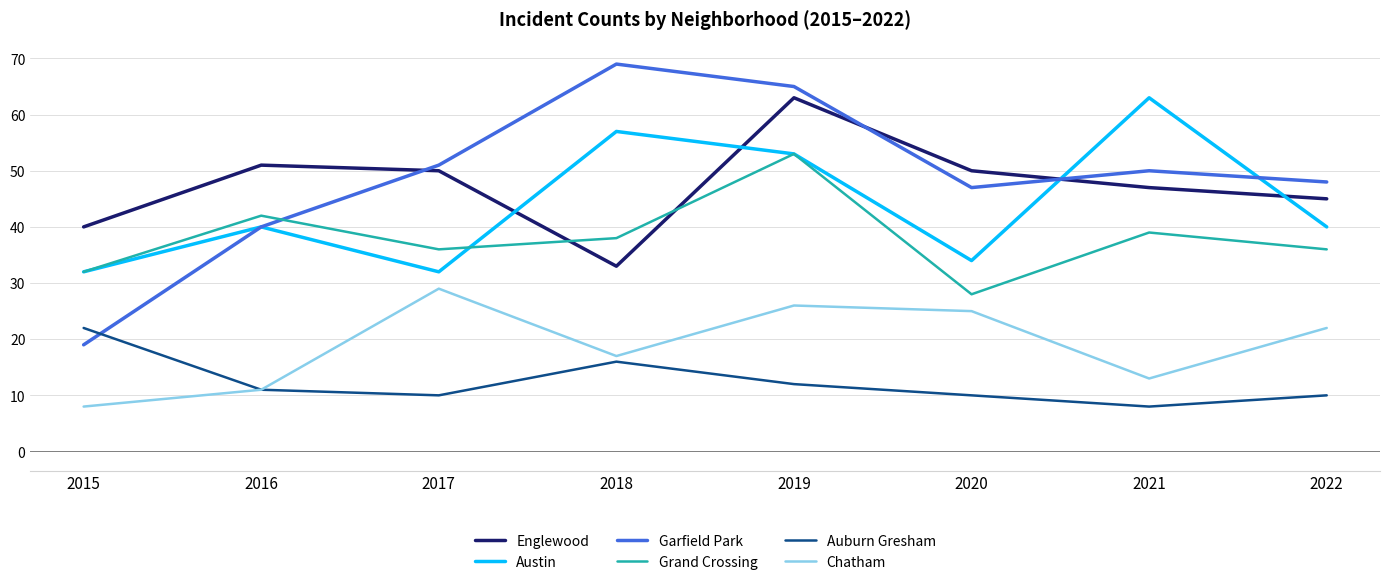

Reading left to right, what are all the values shown in this chart?

Englewood: 2015=40	2016=51	2017=50	2018=33	2019=63	2020=50	2021=47	2022=45
Austin: 2015=32	2016=40	2017=32	2018=57	2019=53	2020=34	2021=63	2022=40
Garfield Park: 2015=19	2016=40	2017=51	2018=69	2019=65	2020=47	2021=50	2022=48
Grand Crossing: 2015=32	2016=42	2017=36	2018=38	2019=53	2020=28	2021=39	2022=36
Auburn Gresham: 2015=22	2016=11	2017=10	2018=16	2019=12	2020=10	2021=8	2022=10
Chatham: 2015=8	2016=11	2017=29	2018=17	2019=26	2020=25	2021=13	2022=22